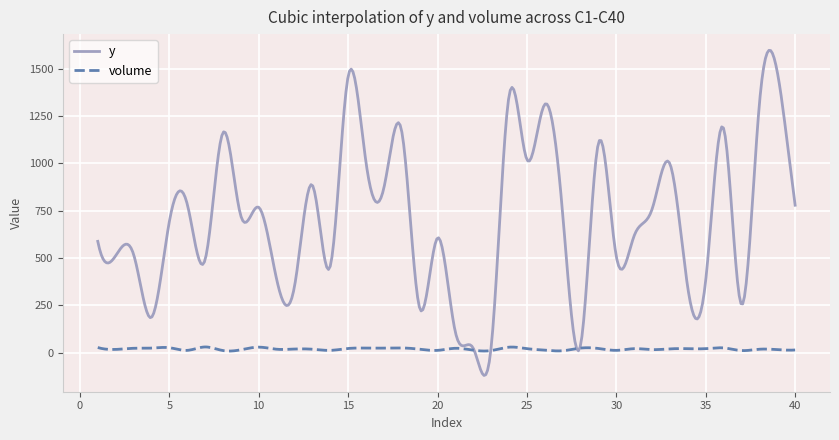

List the series in order of their overall mean, highest first.

y, volume